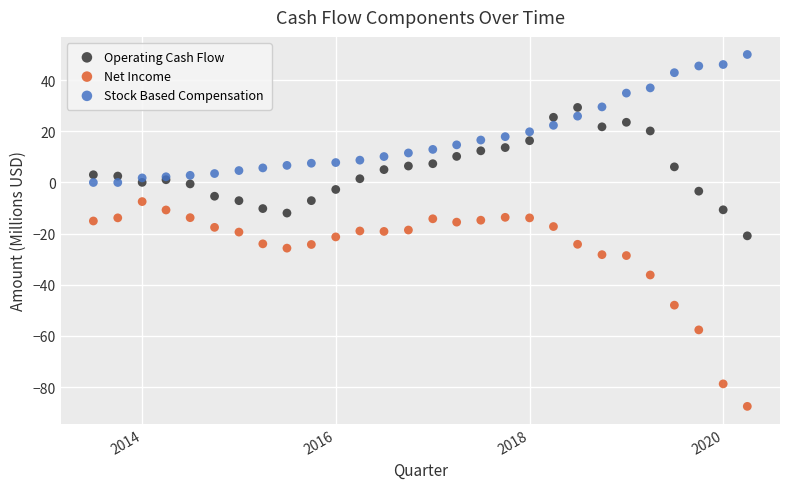

What is the X range (max minus min) for the scatter plot?

2466.0